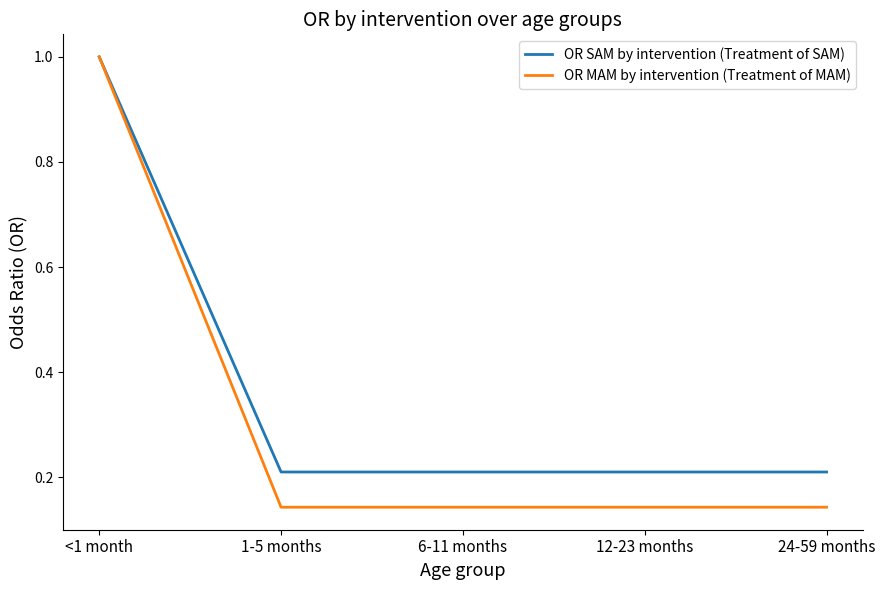

What is the average value of the OR MAM by intervention (Treatment of MAM) series?

0.3